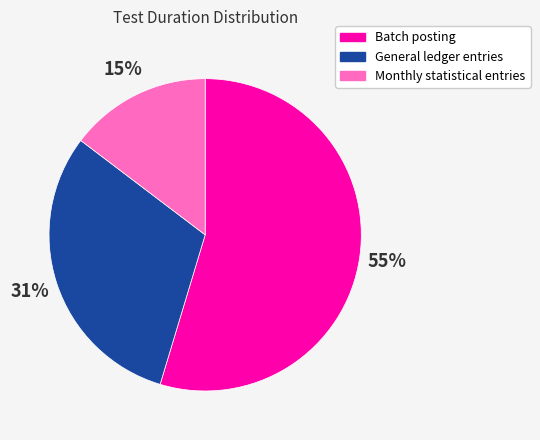

Does any single category account for the majority?

Yes